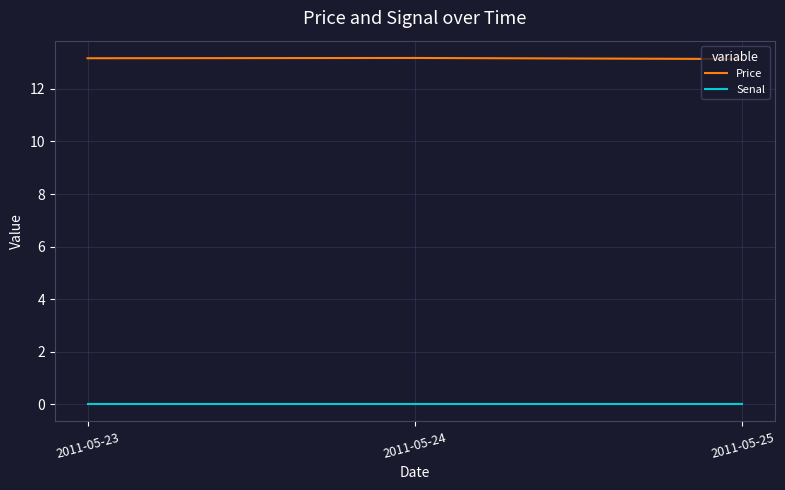

What is the average value of the Price series?

13.2